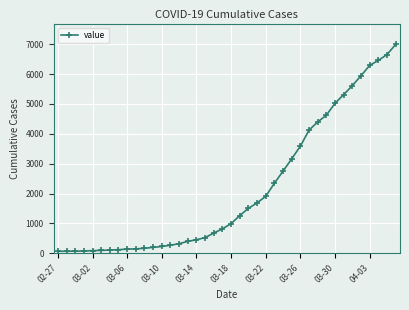

What is the difference between the maximum and second lowest values?

6927